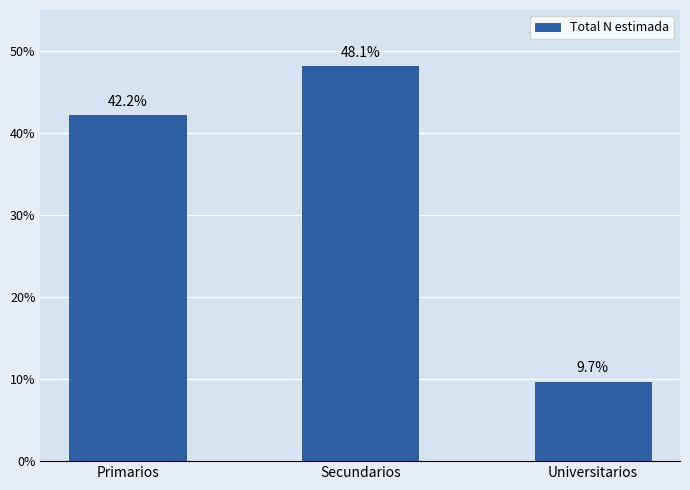

What is the maximum value shown in the chart?

48.1